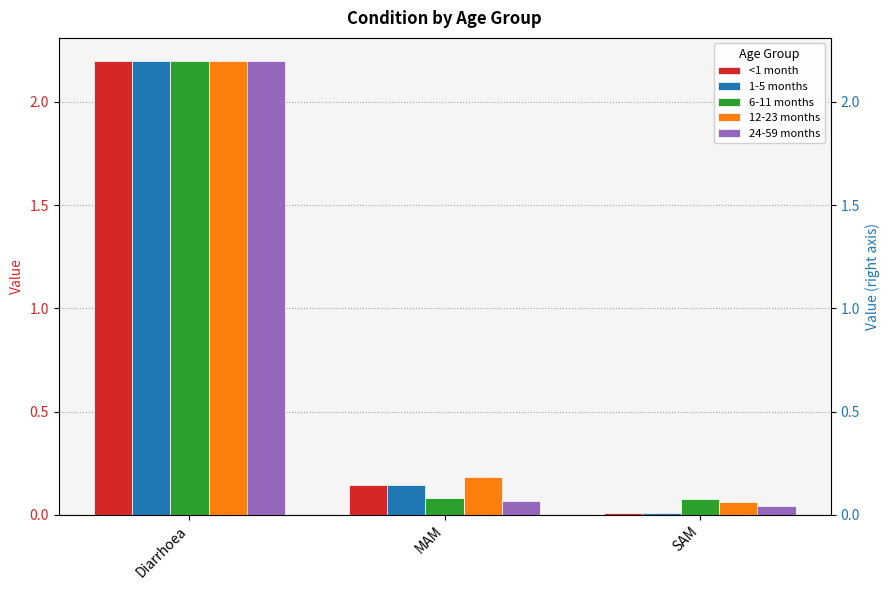

What is the sum of all 1-5 months values?

2.4